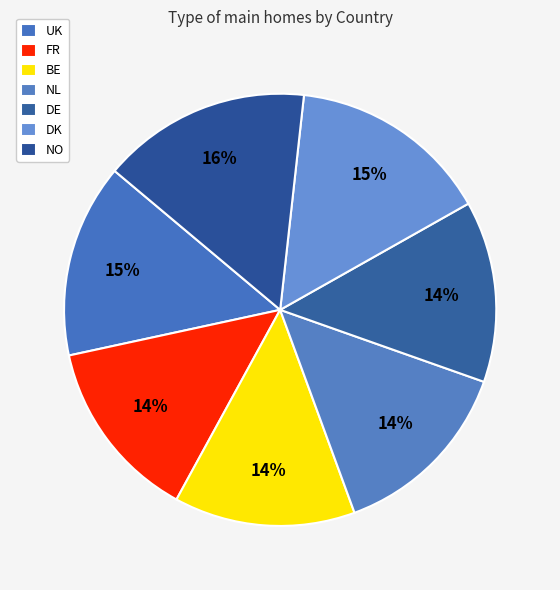

To the nearest percent, what portion does UK represent?

15%